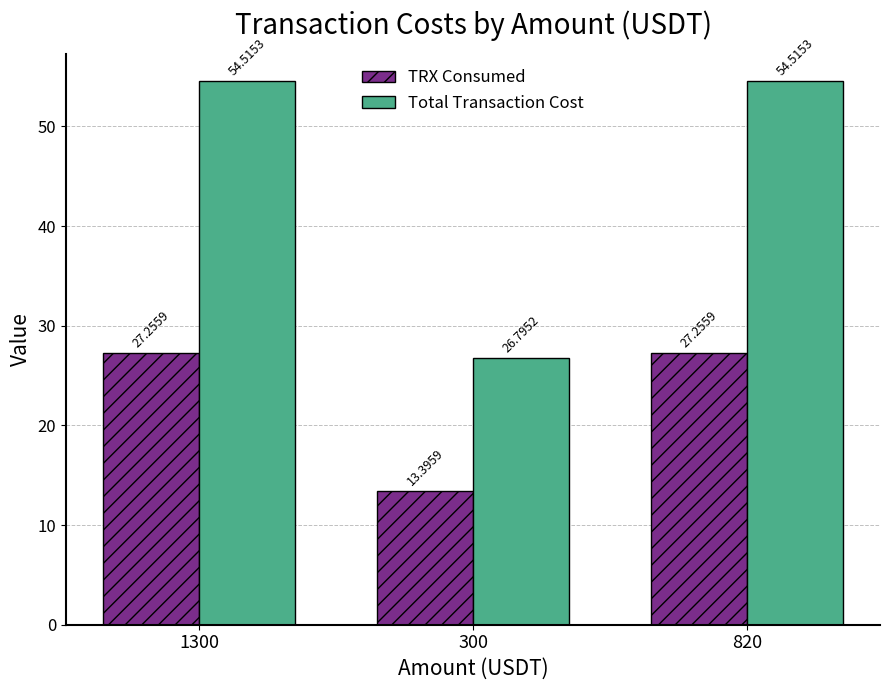

What is the approximate value of Total Transaction Cost at 820?

54.5